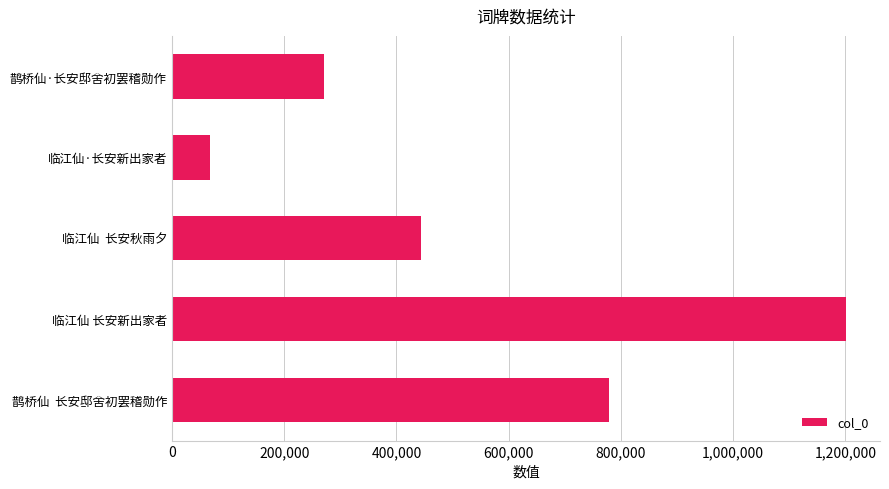

Reading bottom to top, list all the values displayed in this chart.

鹊桥仙  长安邸舍初罢稽勋作=778458	临江仙 长安新出家者=1201444	临江仙  长安秋雨夕=443428	临江仙·长安新出家者=68361	鹊桥仙·长安邸舍初罢稽勋作=270998